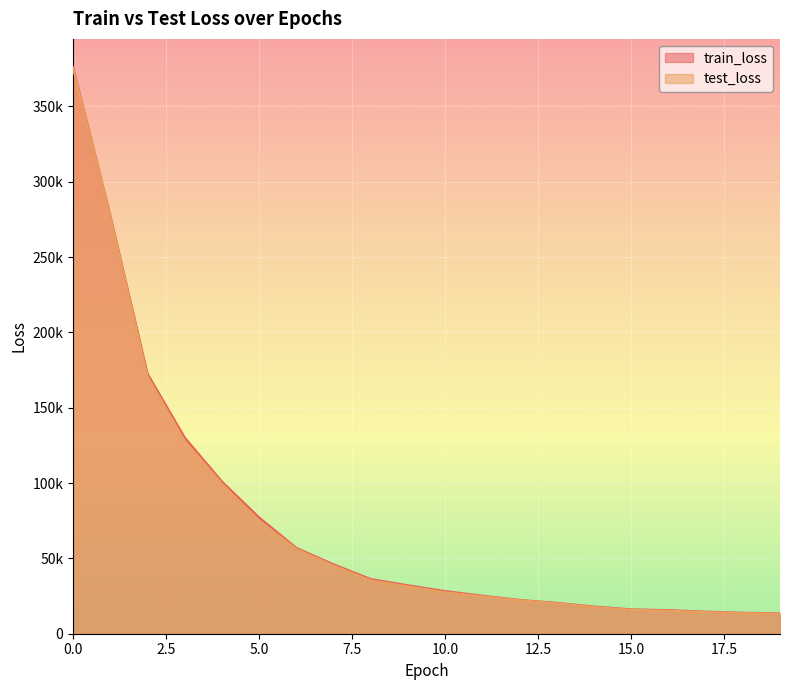

How many data points in test_loss are above 31396?

10